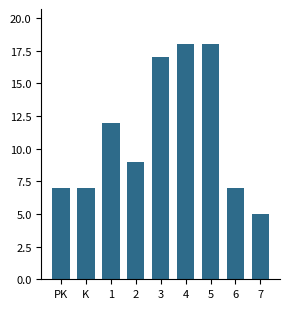

Reading left to right, transcribe all the data shown in this chart.

PK=7	K=7	1=12	2=9	3=17	4=18	5=18	6=7	7=5